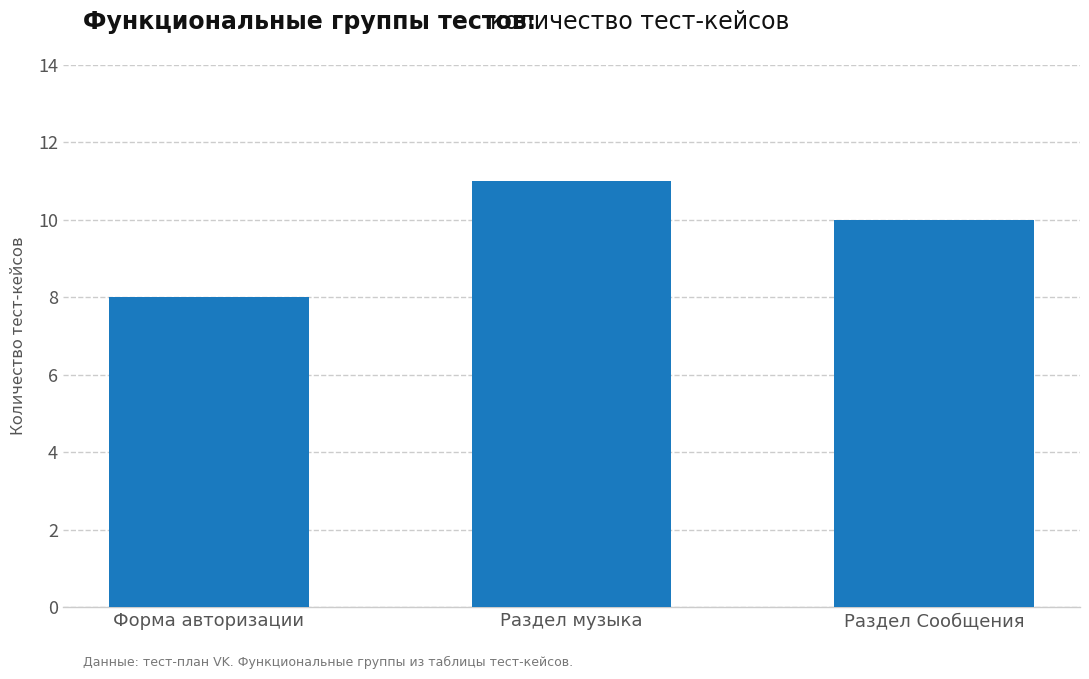

Between Раздел музыка and Раздел Сообщения, which is larger?

Раздел музыка